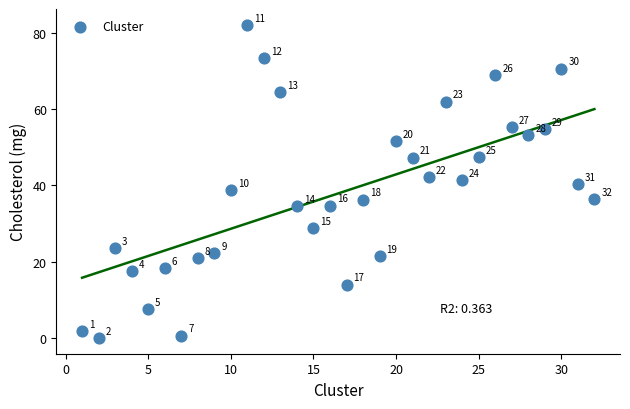

What is the range of X values (max minus min)?

31.0